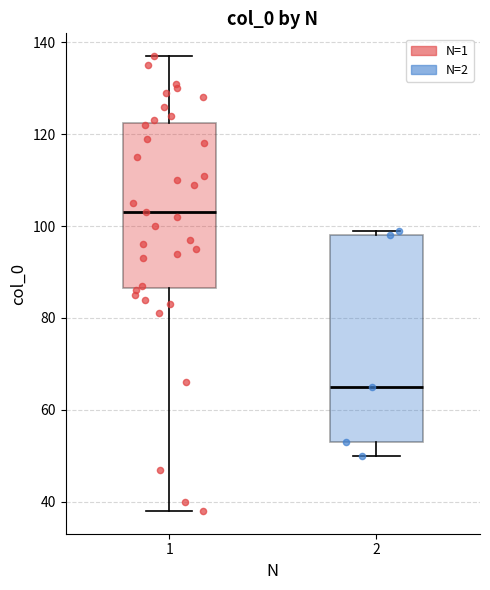

Which box has the highest median line?

1